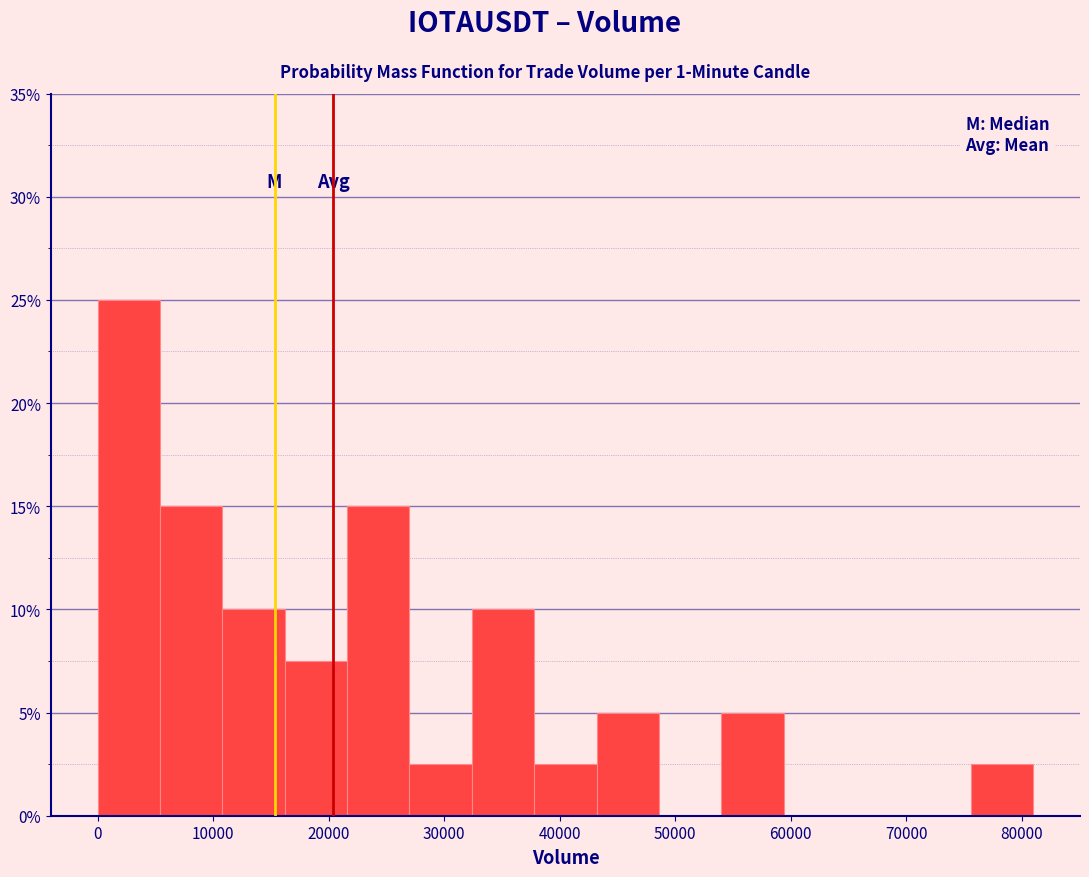

How tall is the bar that spans 16000 to 22000 on the x-axis? Neither the bar edges nor the heights are printed on the chart, so give them approximately, as read against the axes.

7.5